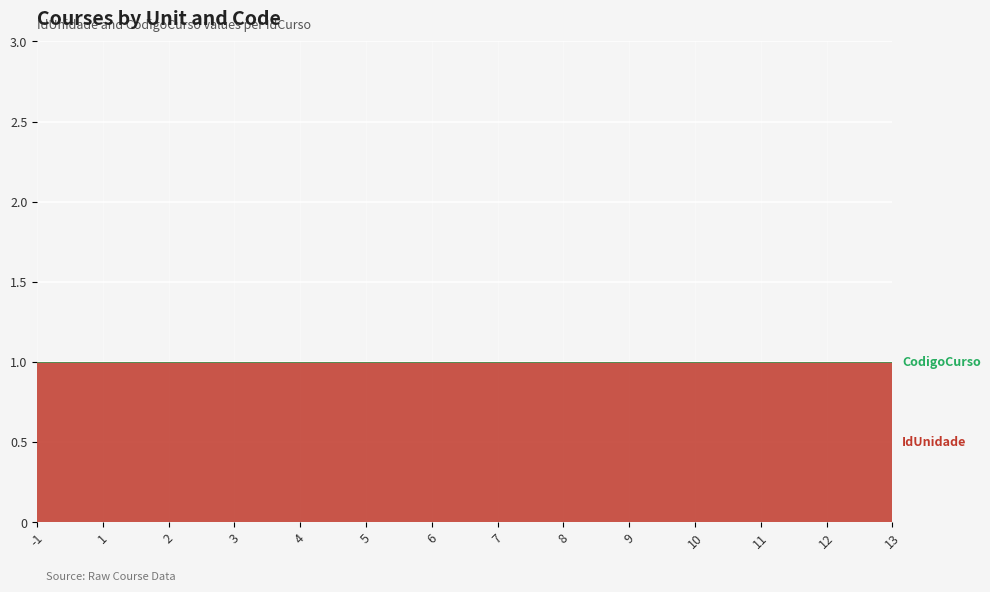

True or false: IdUnidade and CodigoCurso intersect in this chart.

False